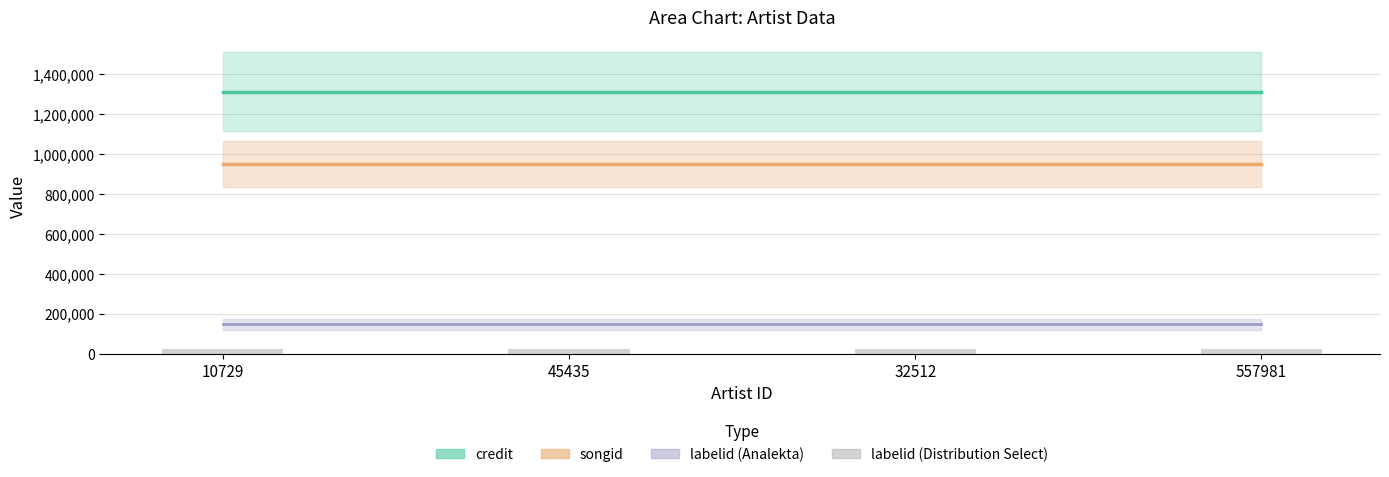

At 557981, list the series in order from smallest to largest.

labelid_distribution, labelid_analekta, songid, credit